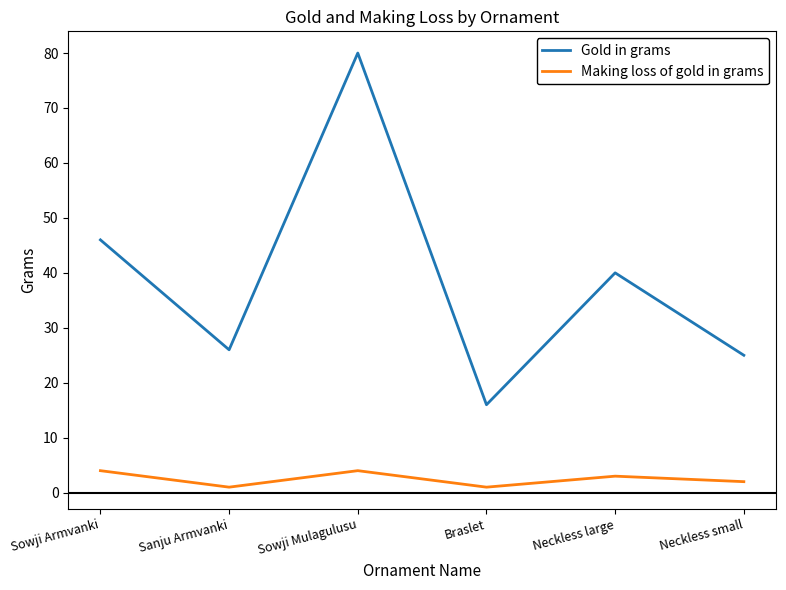

What position from the right is Sanju Armvanki?

5